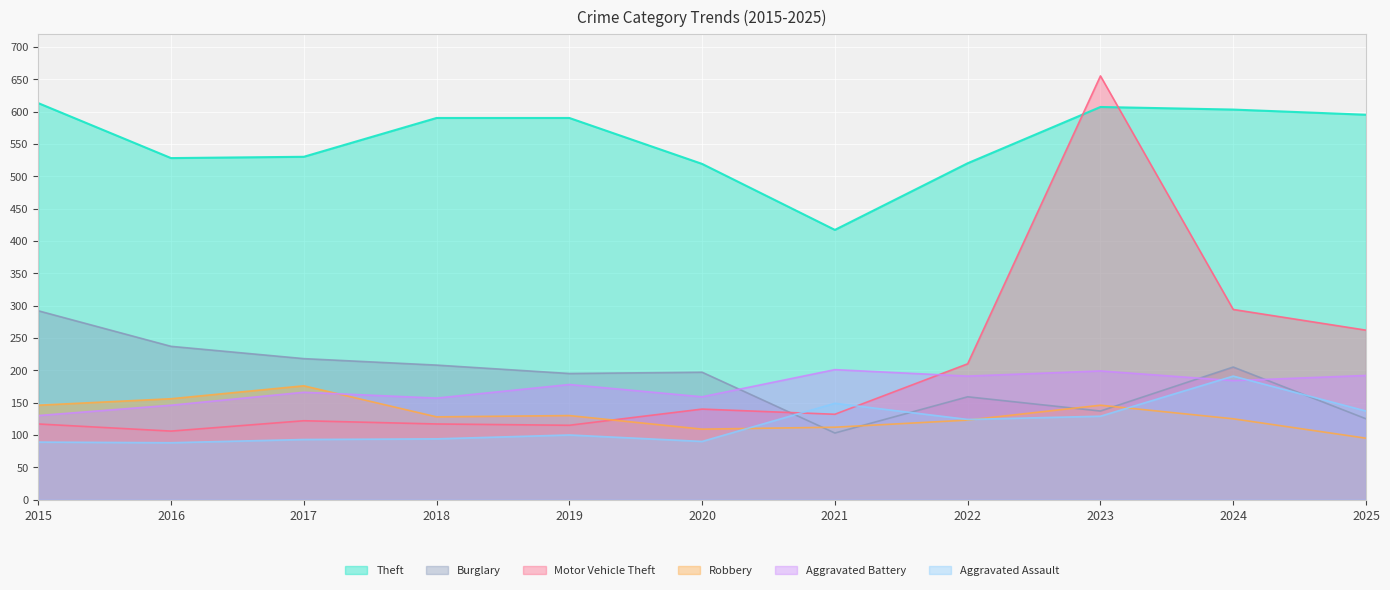

Is it true that Burglary equals 292 at 2015?

True